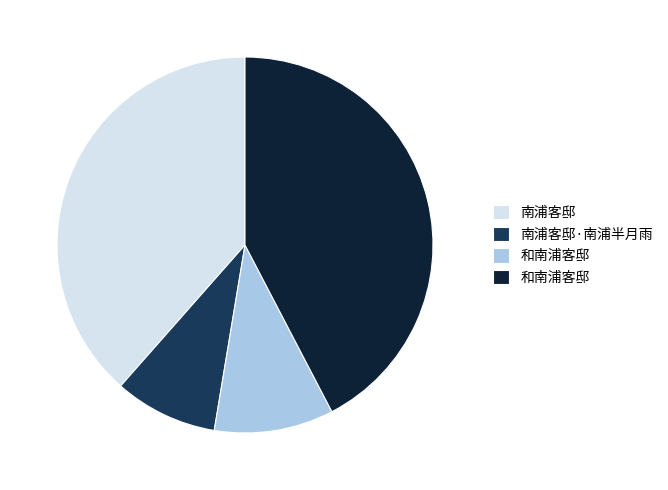

Is there any slice that represents more than half of the pie?

No